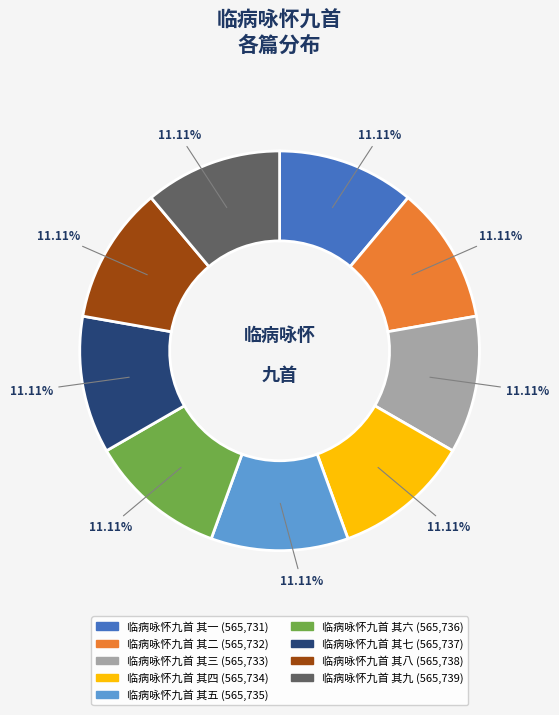

Is the sum of 临病咏怀九首 其二 and 临病咏怀九首 其三 greater than half?

No